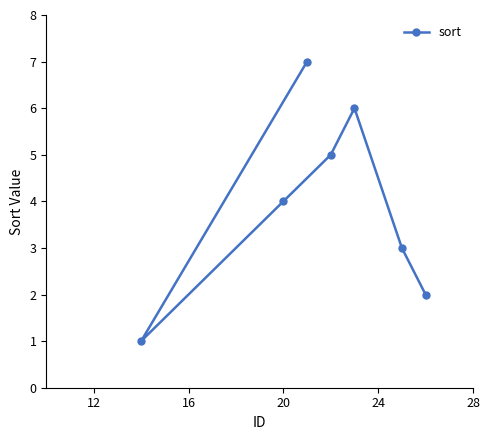

What is the difference between the second highest and second lowest values?

4